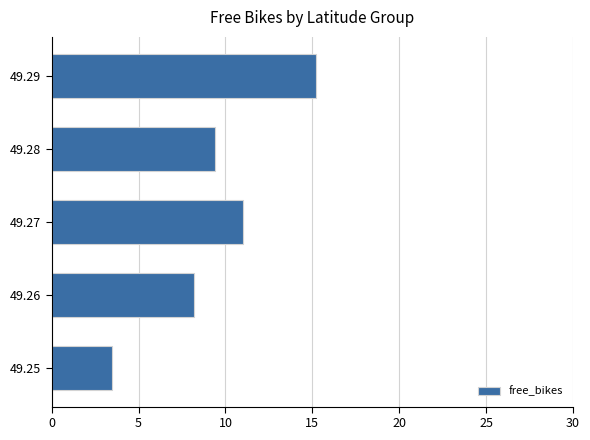

Which label corresponds to the largest value in the chart?

49.29